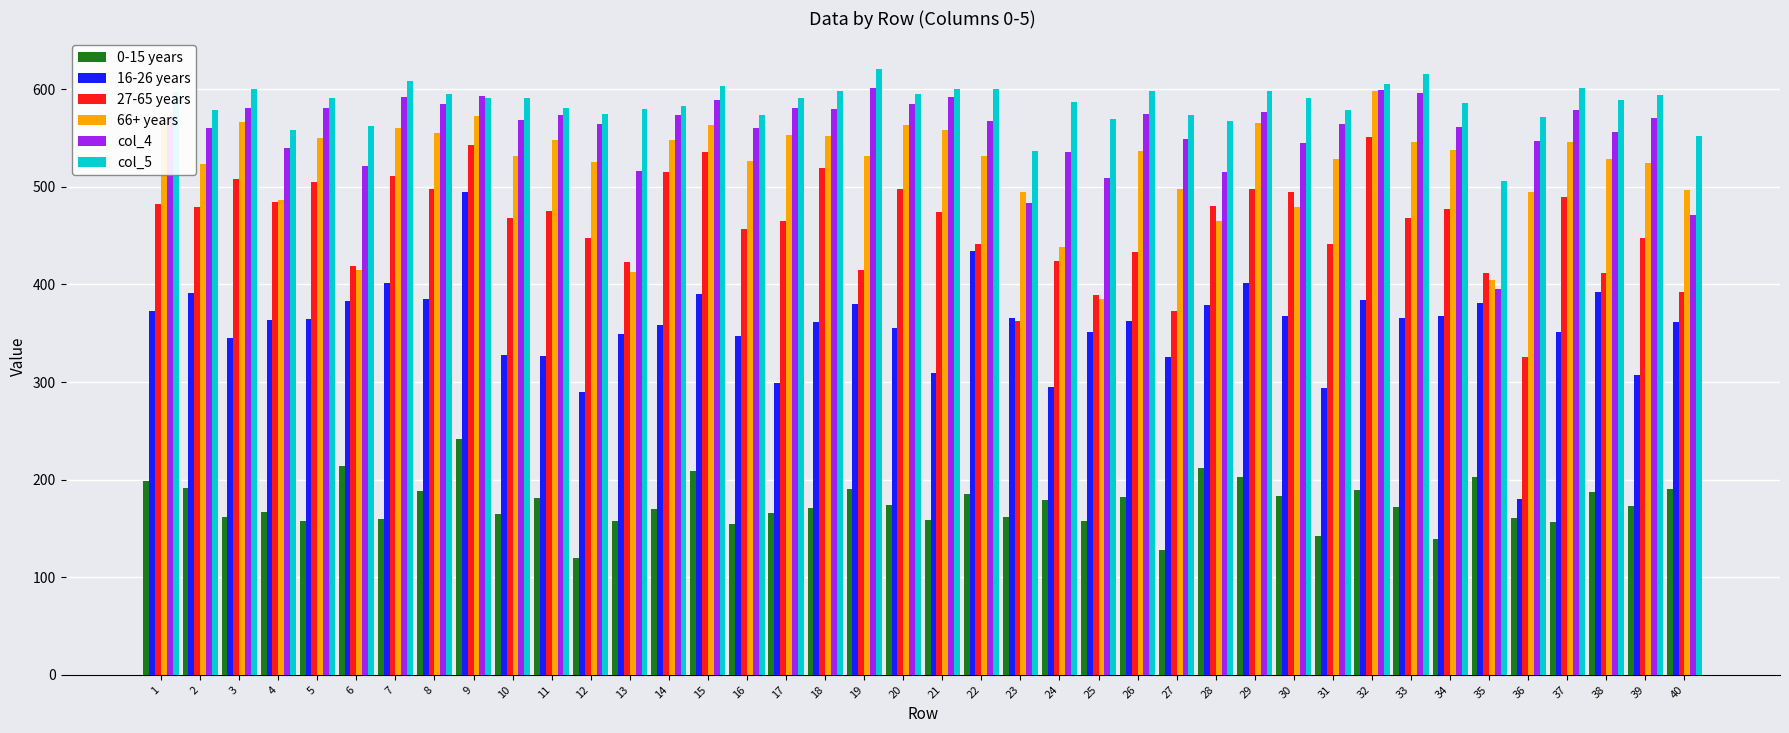

What is the spread (max minus min) of values at 9?

351